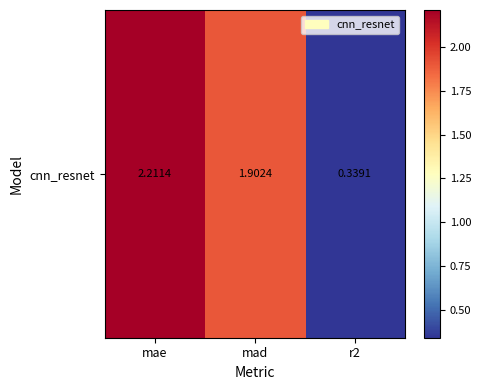

Read the value at mae.

2.2